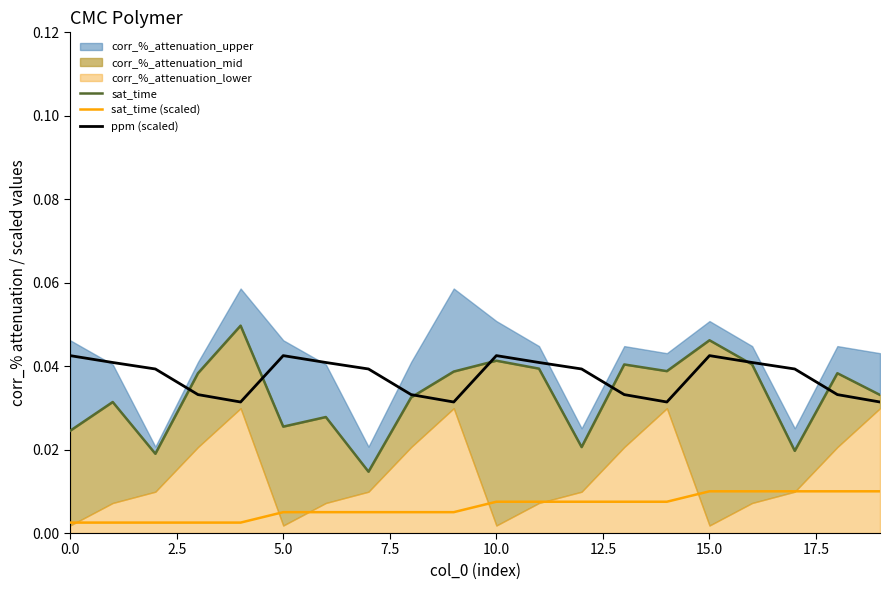

True or false: sat_time (scaled) and sat_time intersect in this chart.

False